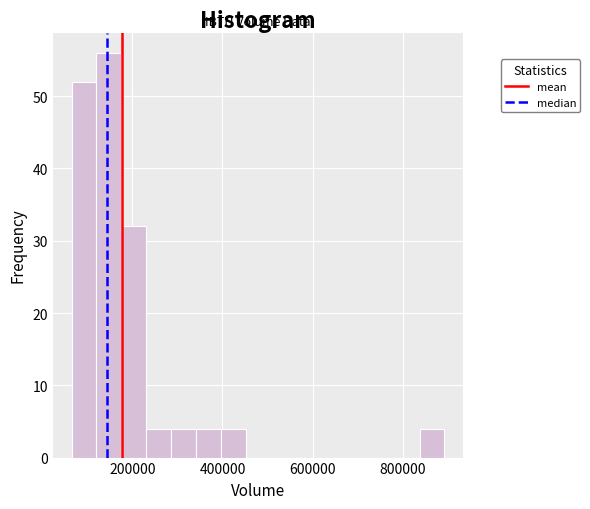

Around what value on the x-axis is the tallest bar? Give the approximate position of its centre, as read against the axis.

140000